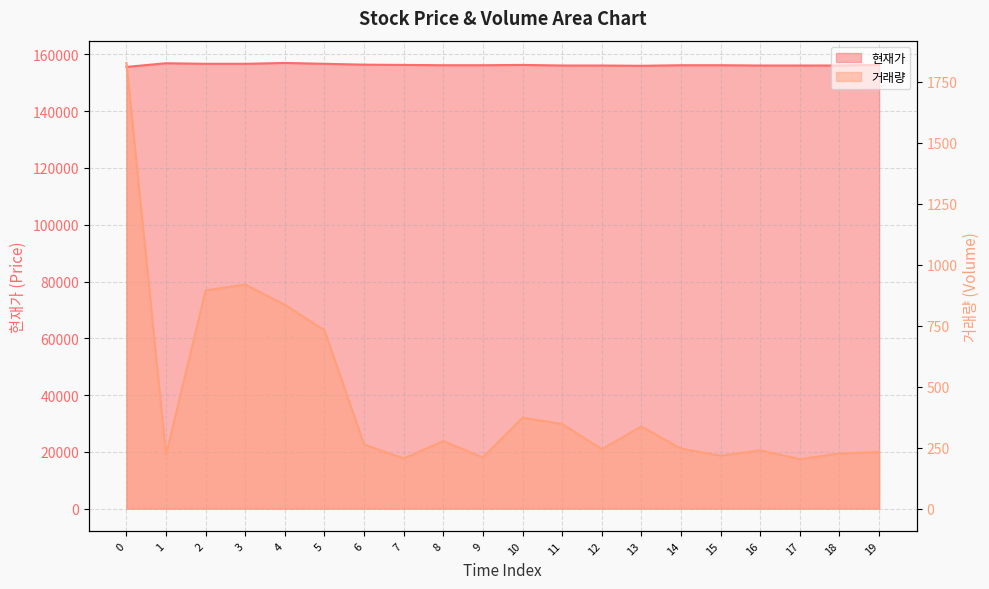

Rank the series by their maximum value, from lowest to highest.

거래량, 현재가